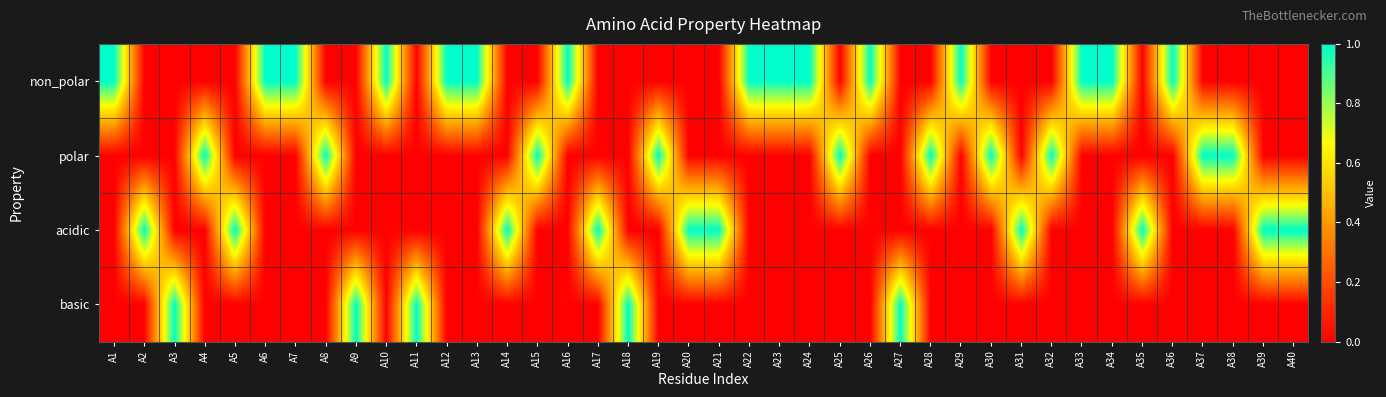

Which series has the largest total across all categories?

non_polar